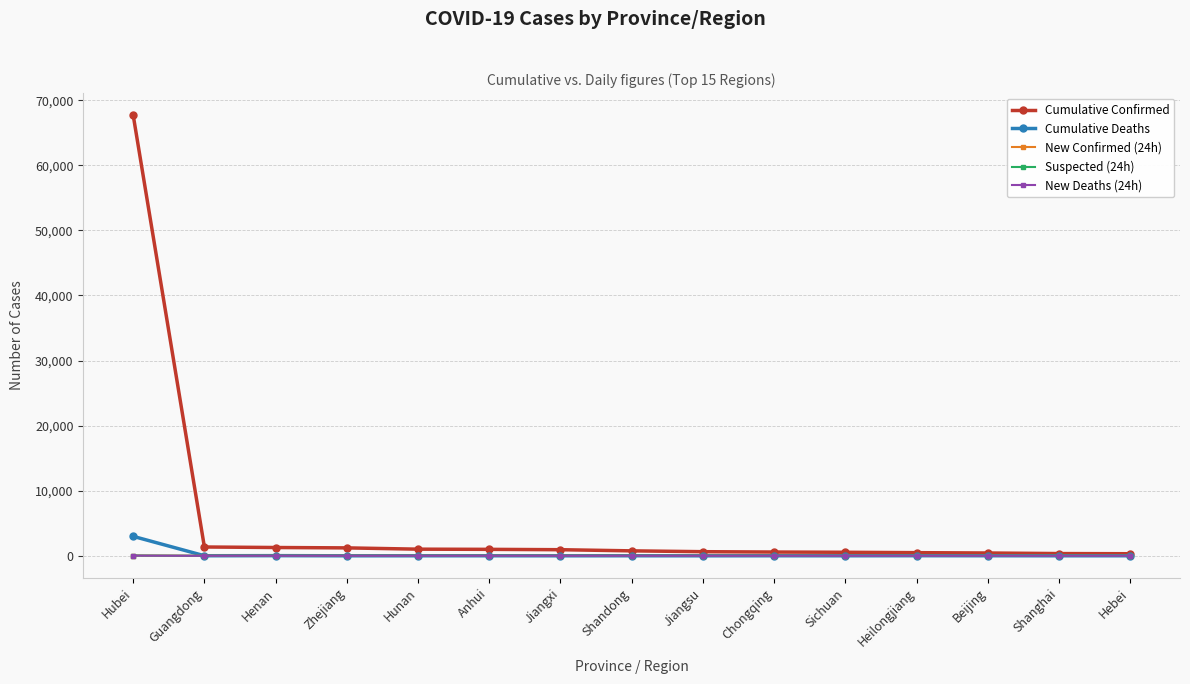

The value of Cumulative Deaths at Jiangsu is 0. True or false?

True